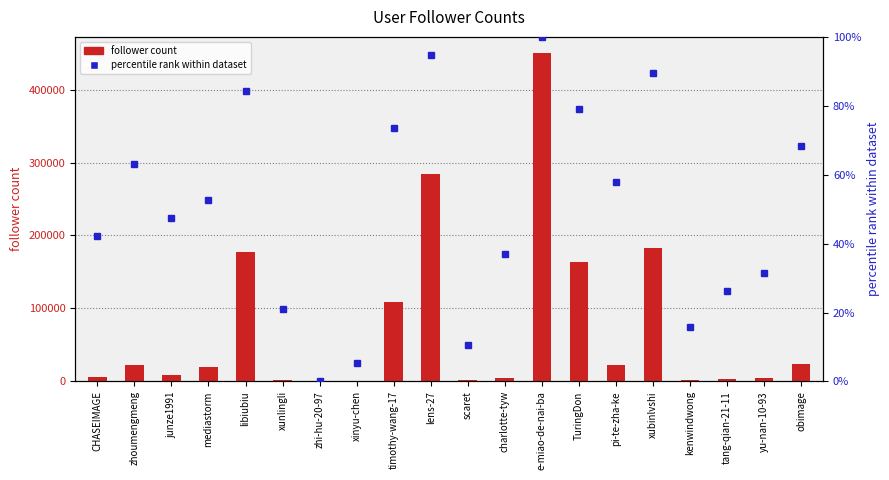

How many groups of bars are there?

20